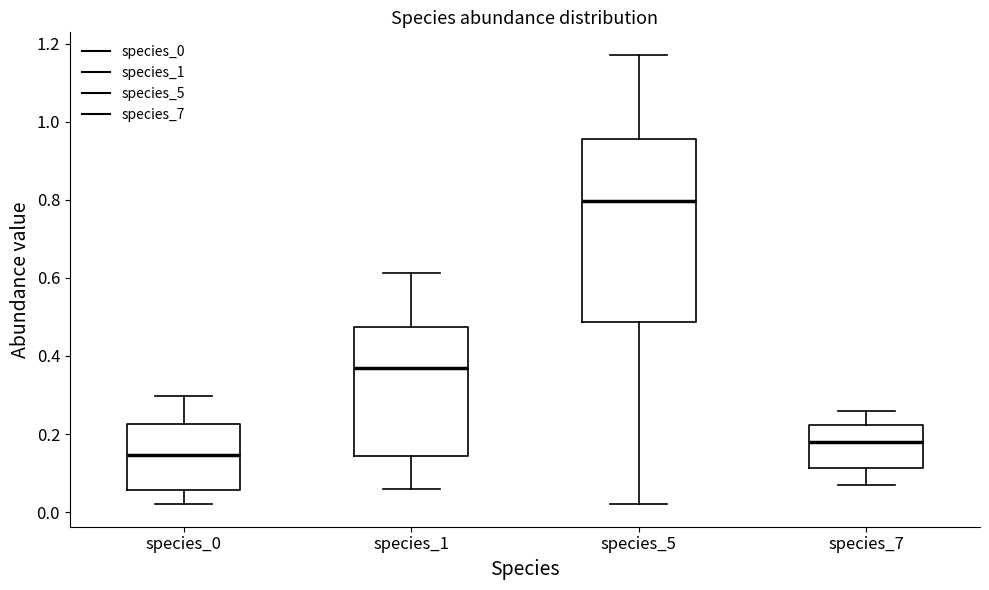

Comparing the boxes themselves (not the whiskers), which one is the tallest?

species_5